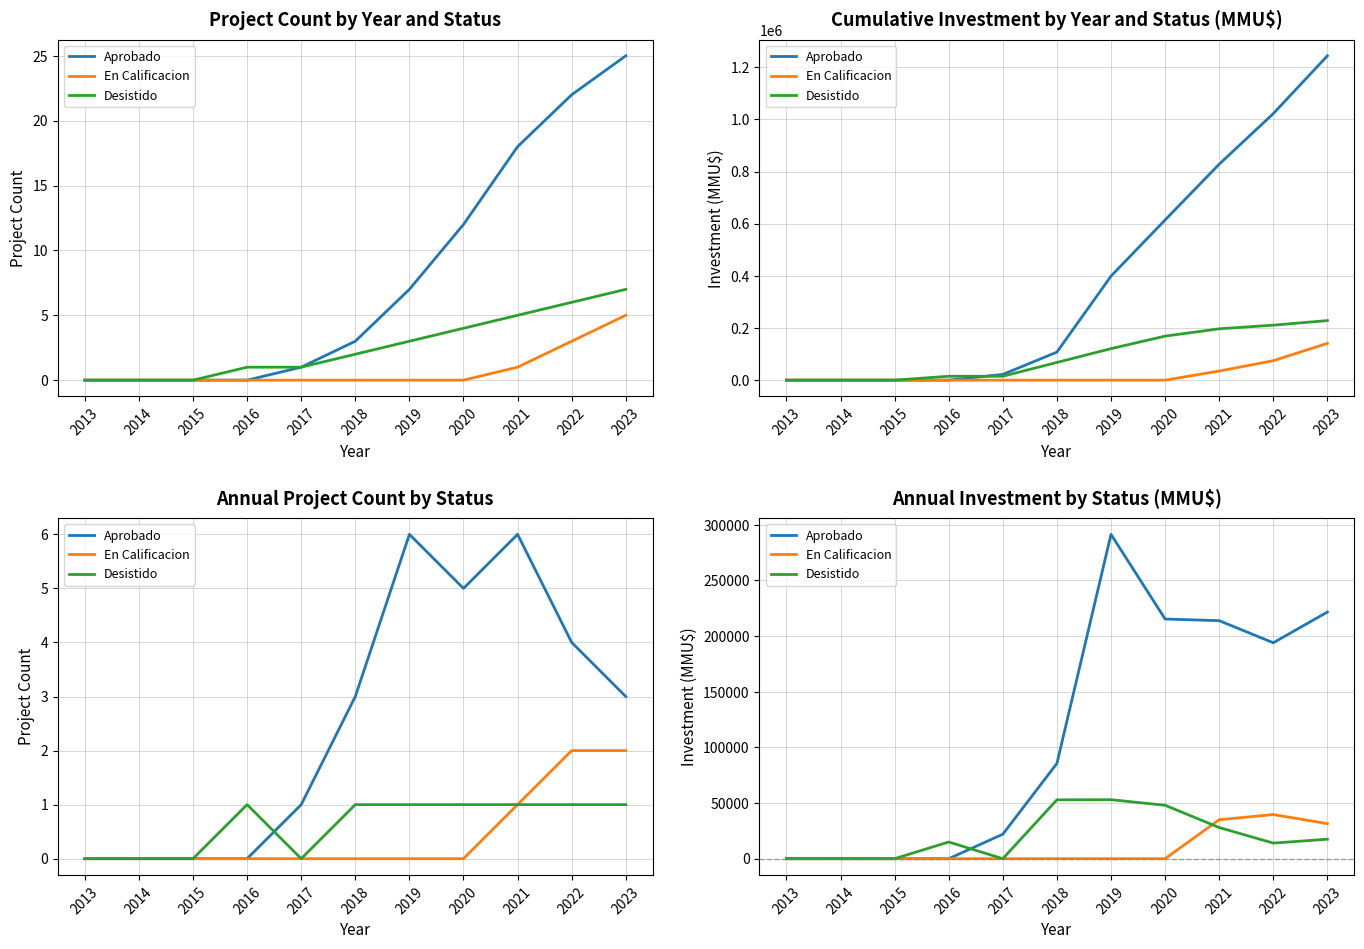

What is the difference between the maximum and second lowest values in the En Calificacion series?

39660